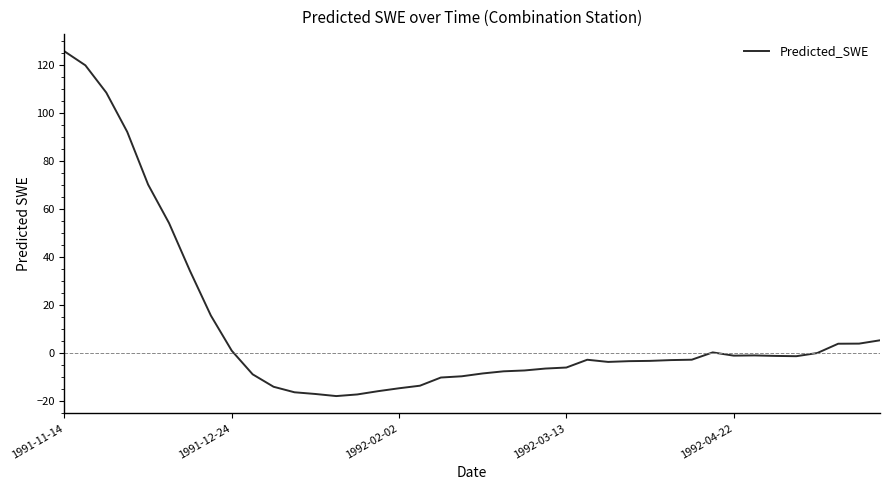

What is the difference between the maximum and minimum values?

143.7